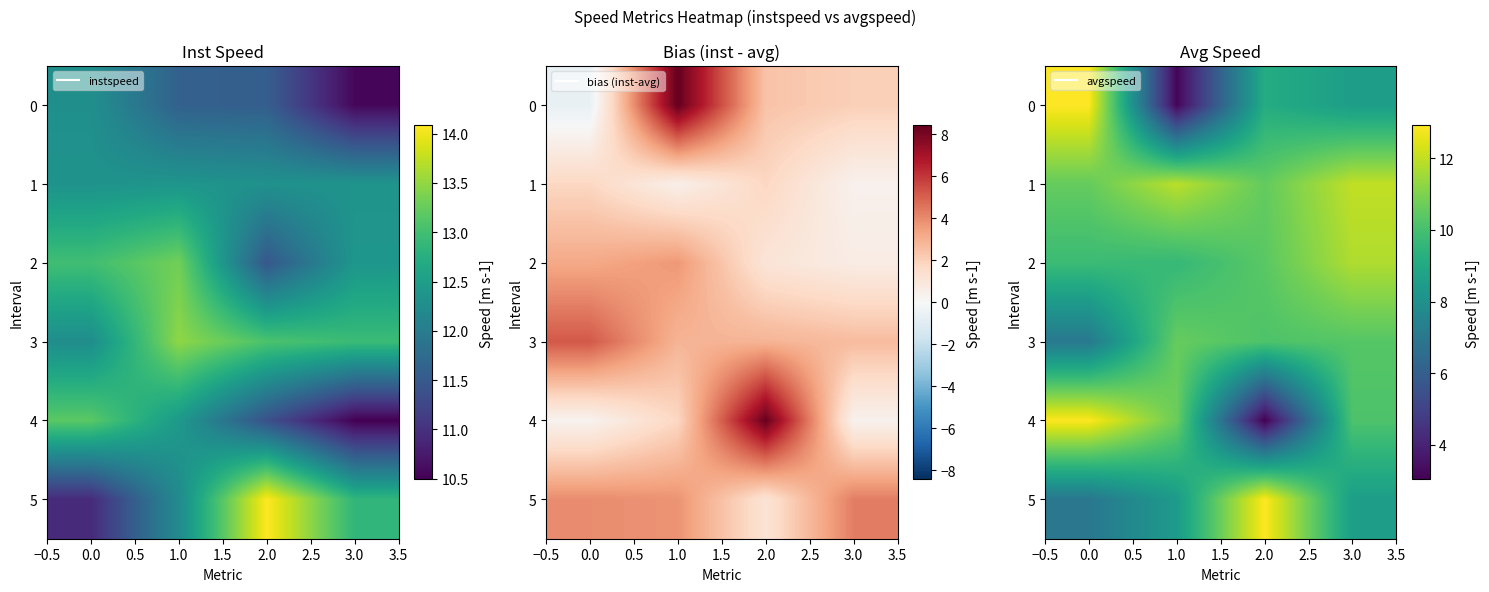

How many data points in 4 are above 10?

3